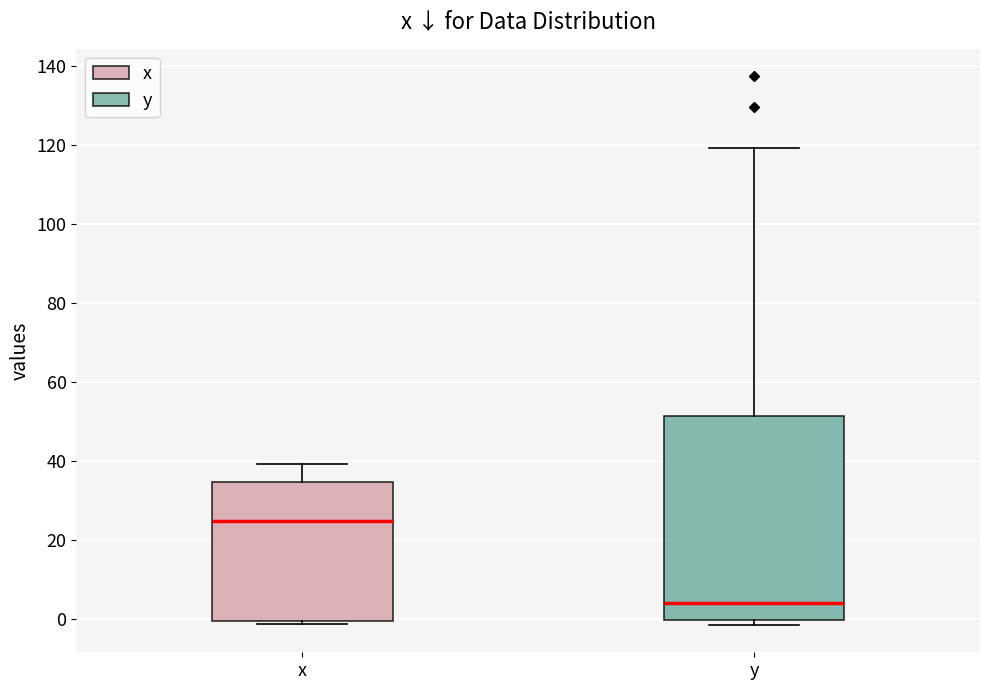

Reading left to right, transcribe this box plot: for each box, give where its median line is, the range the box spans, and where its two whiskers end, as read against the y-axis. The values are not printed on the chart, so give them approximately, as read against the axis.

x: median 24, box 0 to 34, whiskers -2 to 40
y: median 4, box 0 to 52, whiskers -2 to 120